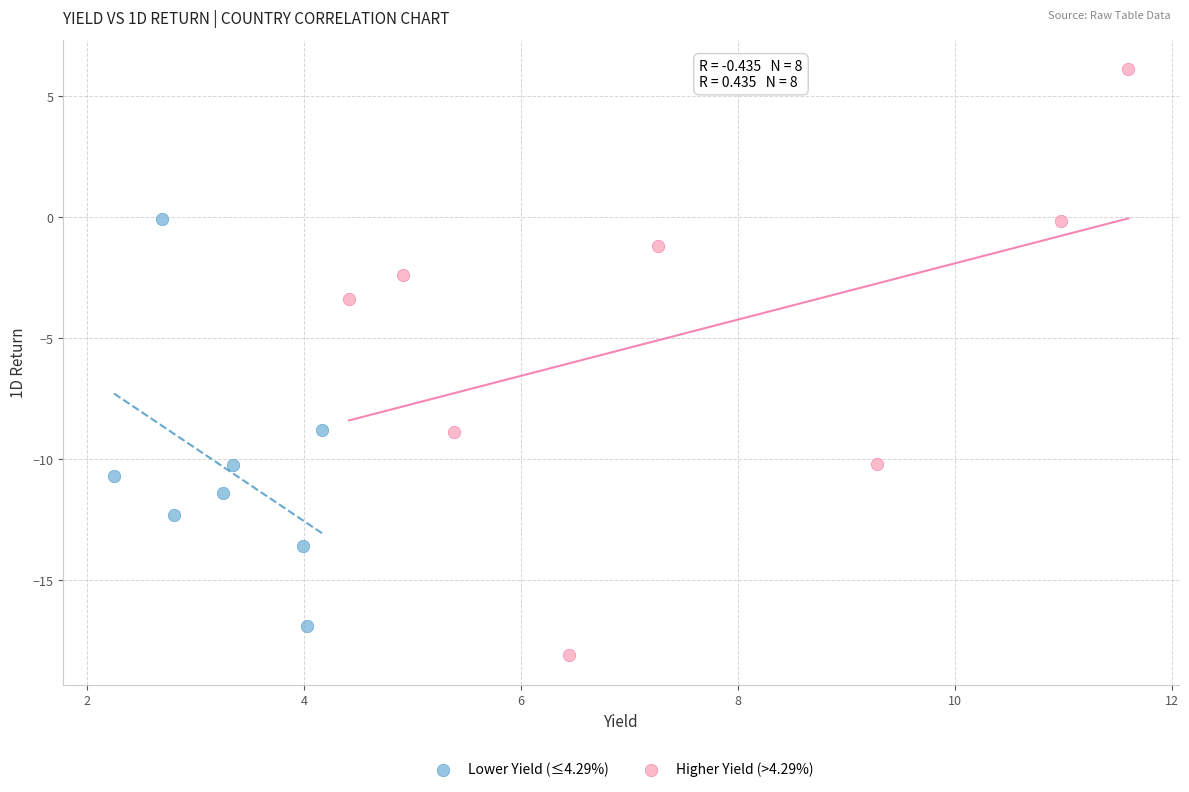

Which series reaches the minimum Y coordinate?

Higher Yield (>4.29%)